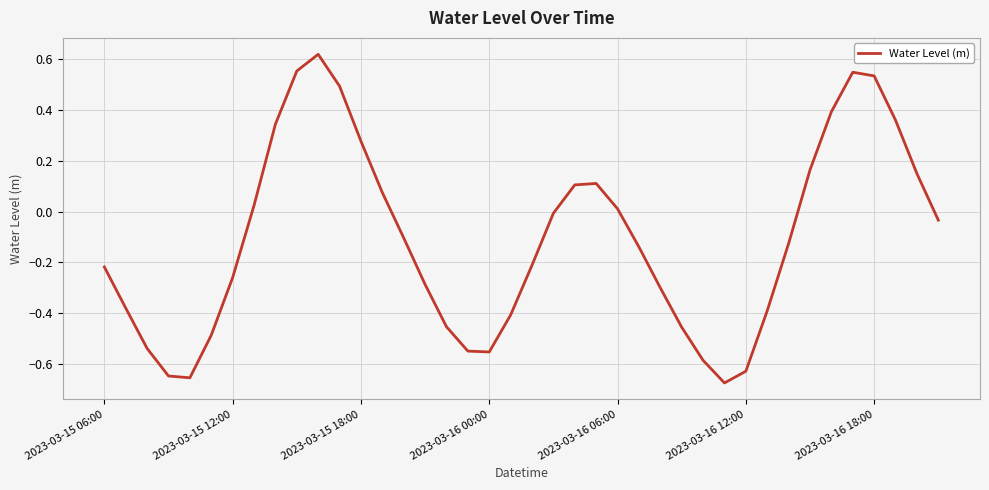

What is the difference between the maximum and minimum values?

1.3